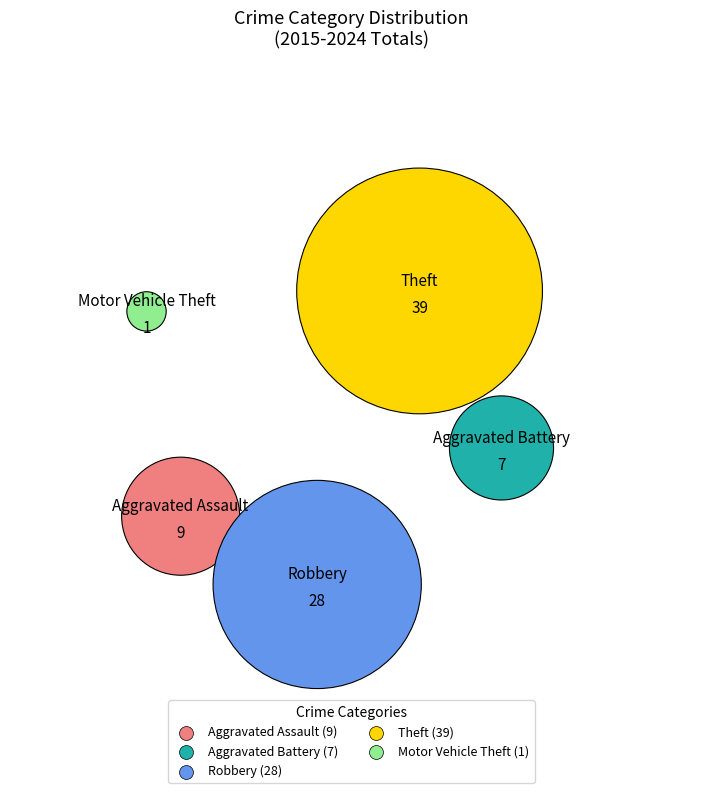

Does Motor Vehicle Theft account for over 50% of the chart?

No